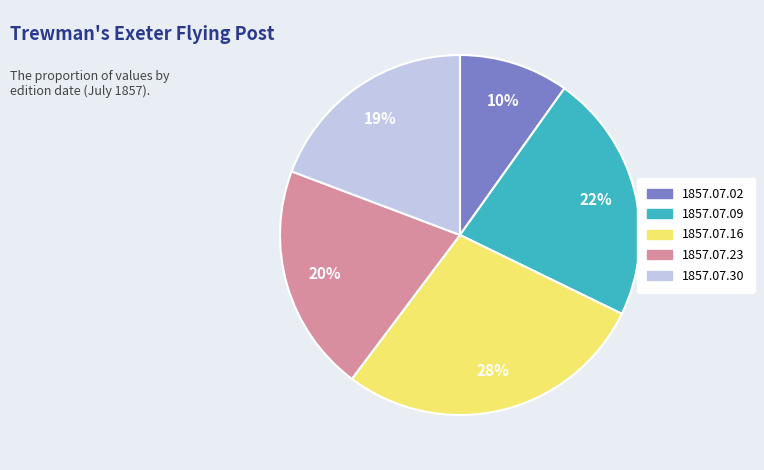

How many segments does this pie chart have?

5